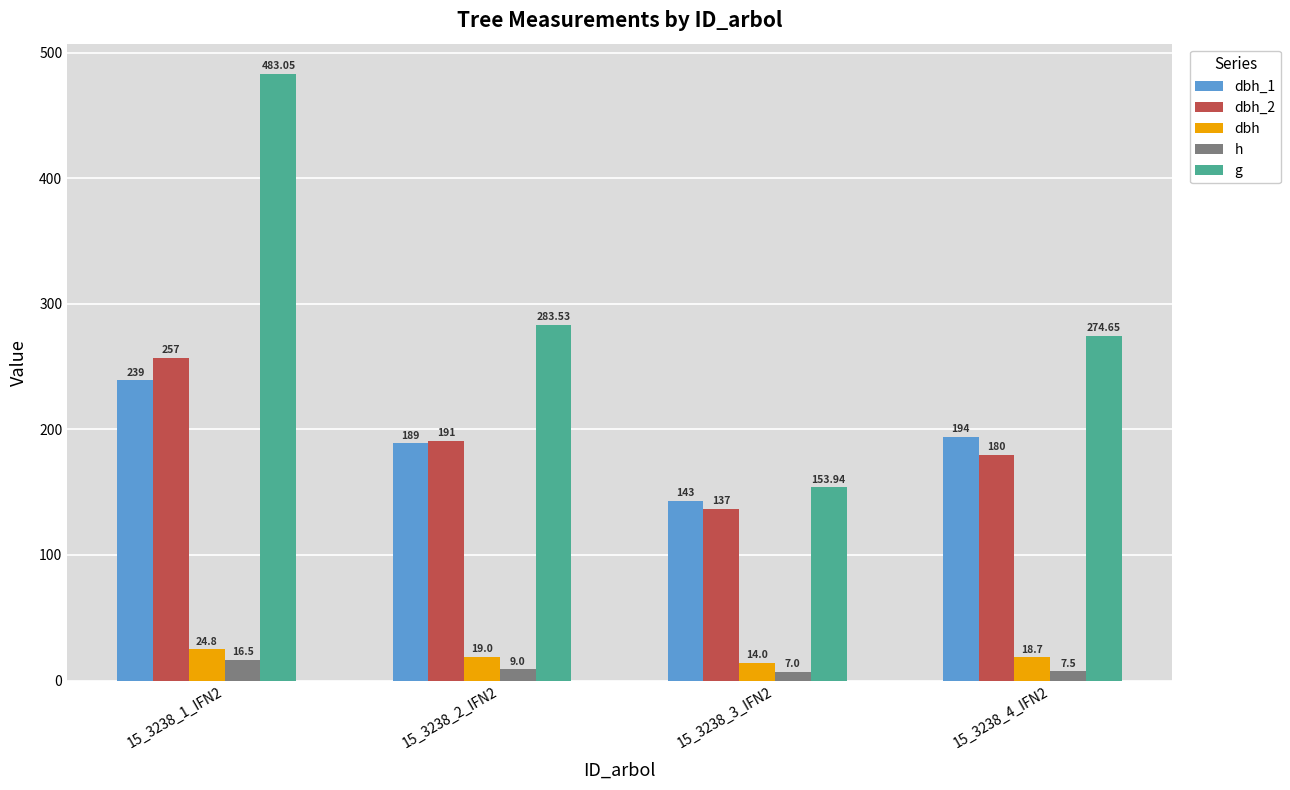

What is the label of the 4th bar from the left?

15_3238_4_IFN2